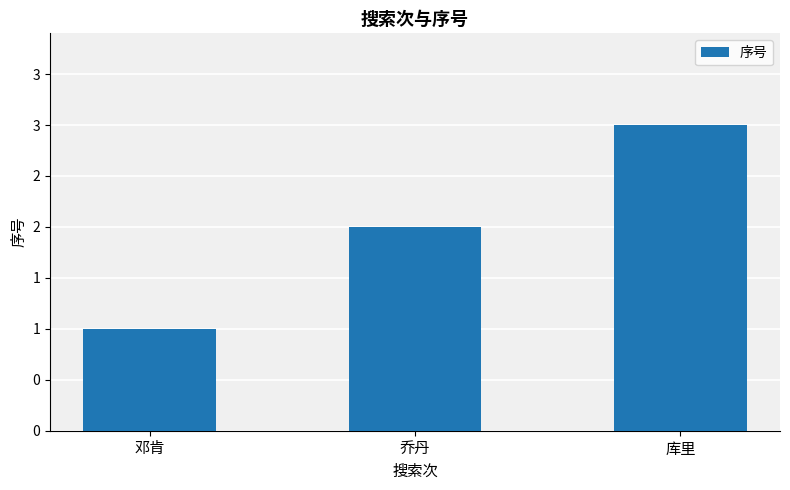

How many categories are shown in the chart?

3